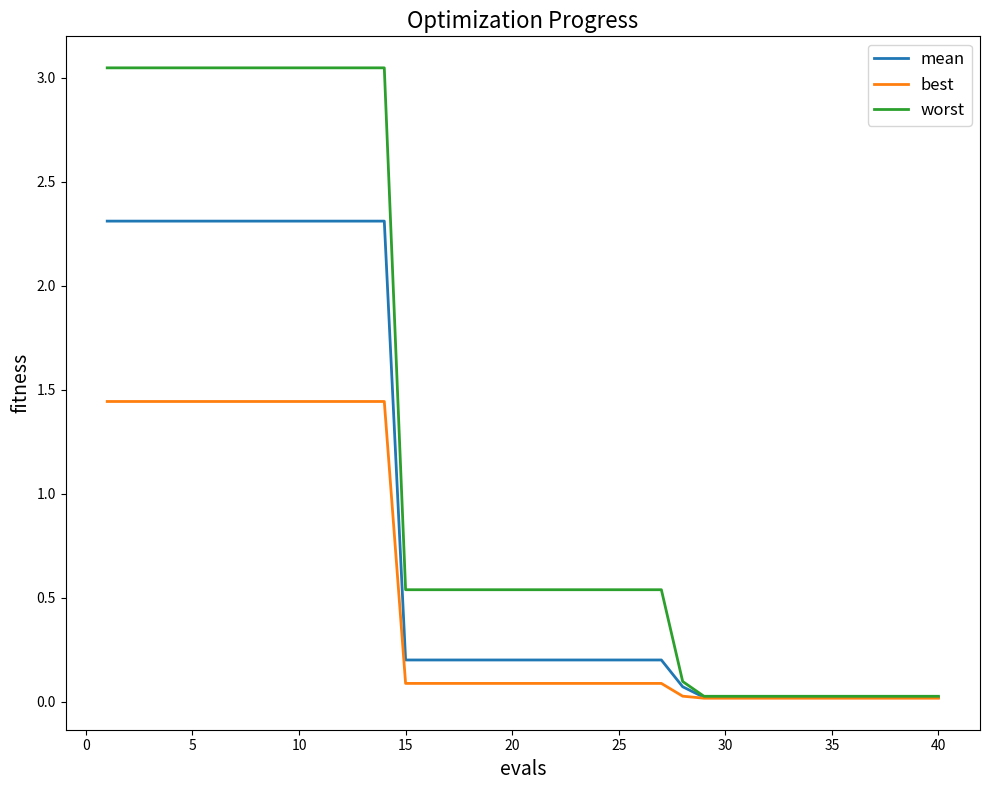

List the series in order of their overall mean, lowest first.

best, mean, worst